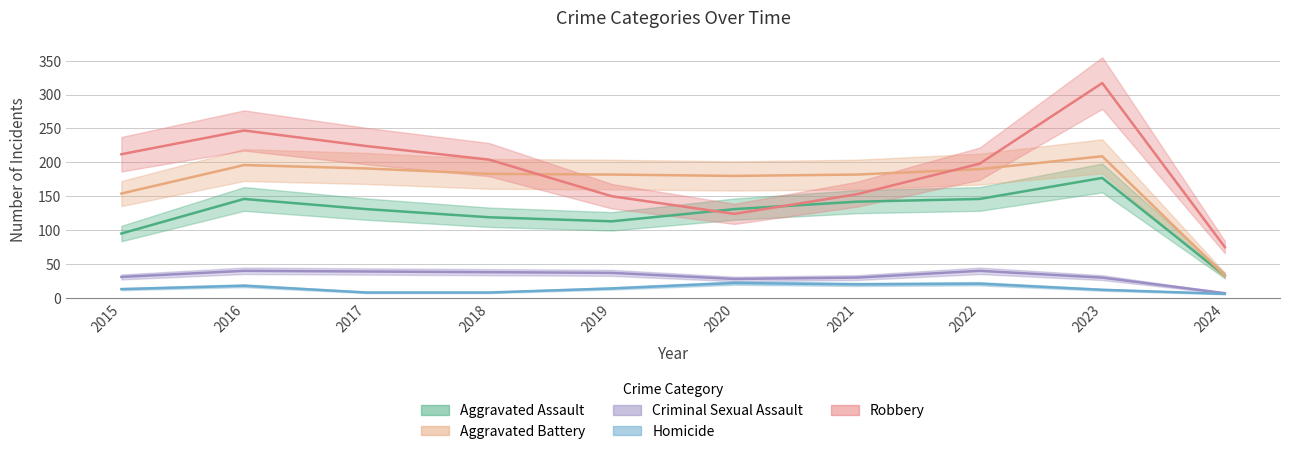

What is the difference between the highest and lowest values at 2015?

199